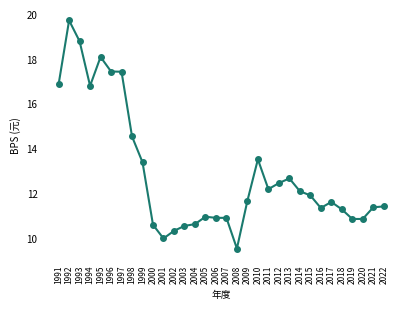

What is the smallest value displayed?

9.5